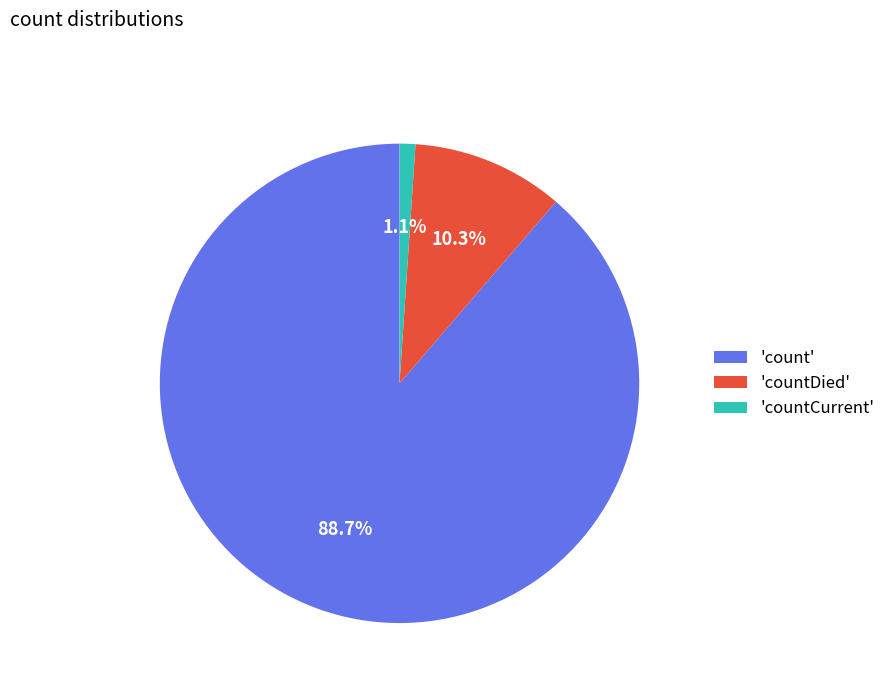

Between 'countCurrent' and 'countDied', which is larger?

'countDied'